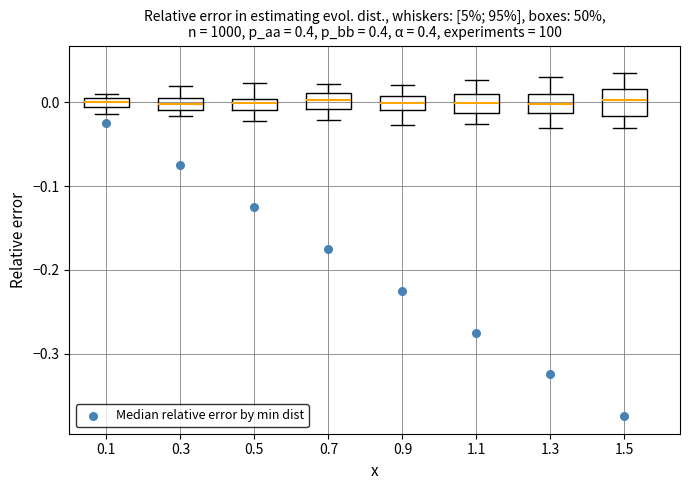

Where is the lower edge of the box at x = 0.3 on the y-axis? The values are not printed on the chart, so give them approximately, as read against the axis.

-0.01